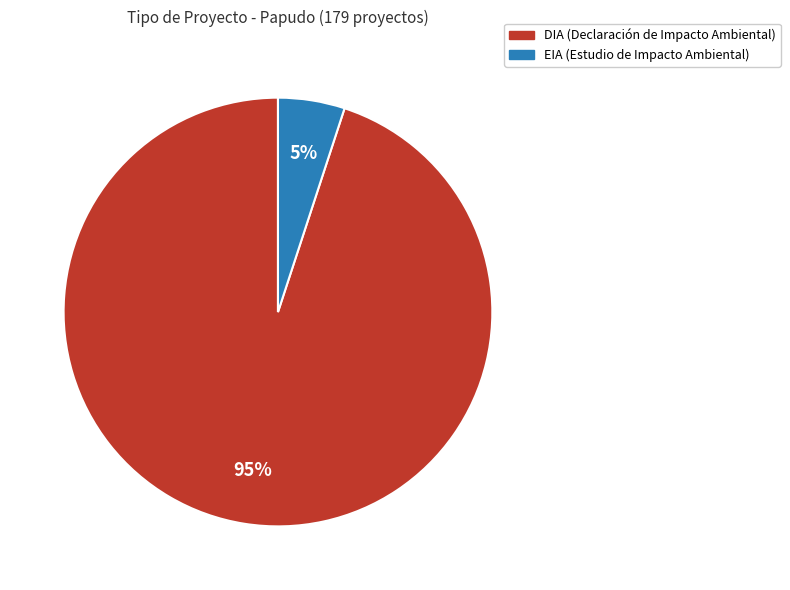

To the nearest percent, what percentage of the pie is EIA?

5%